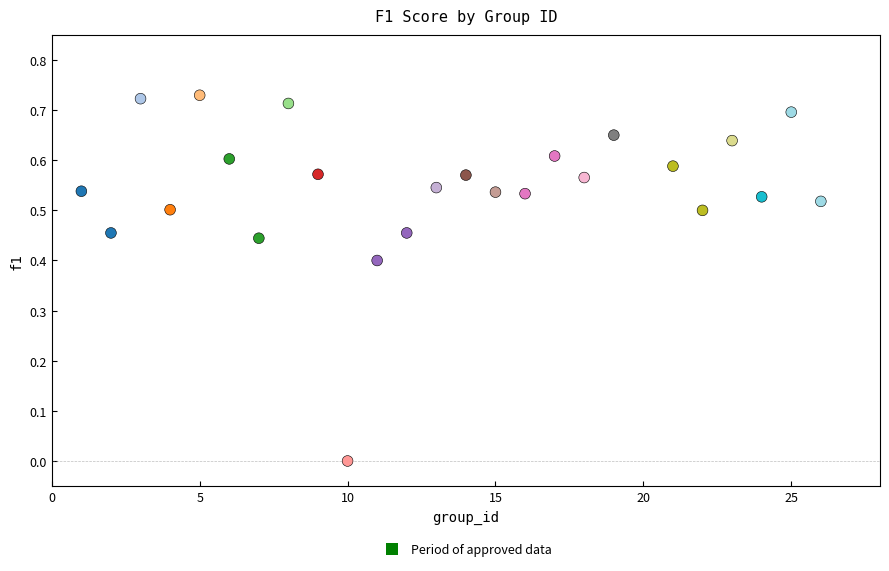

What is the range of X values (max minus min)?

25.0